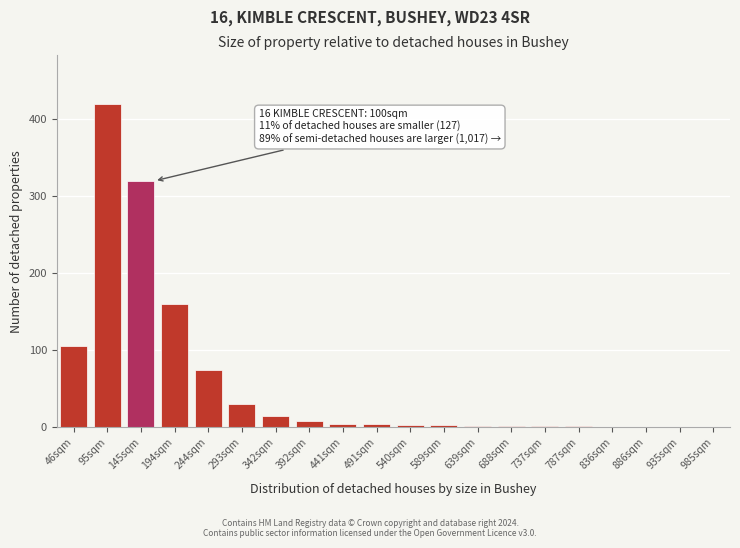

At which label is the value closest to 210?

194sqm